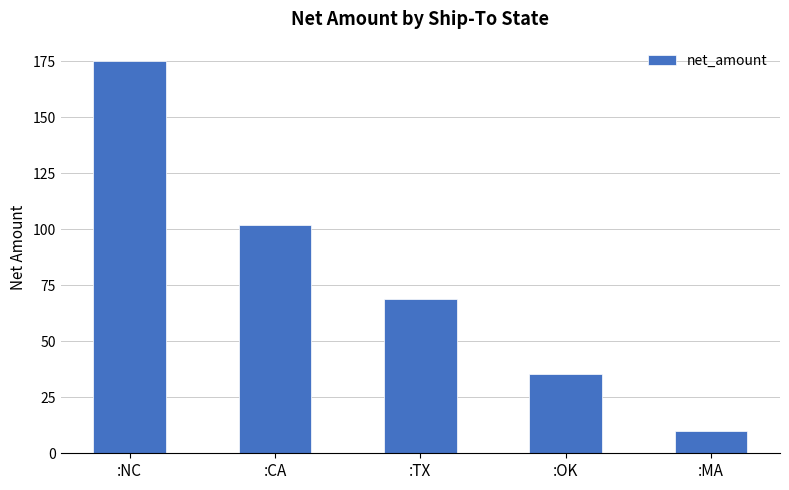

Reading left to right, list all the values displayed in this chart.

175.0	102.0	68.8	35.5	10.0